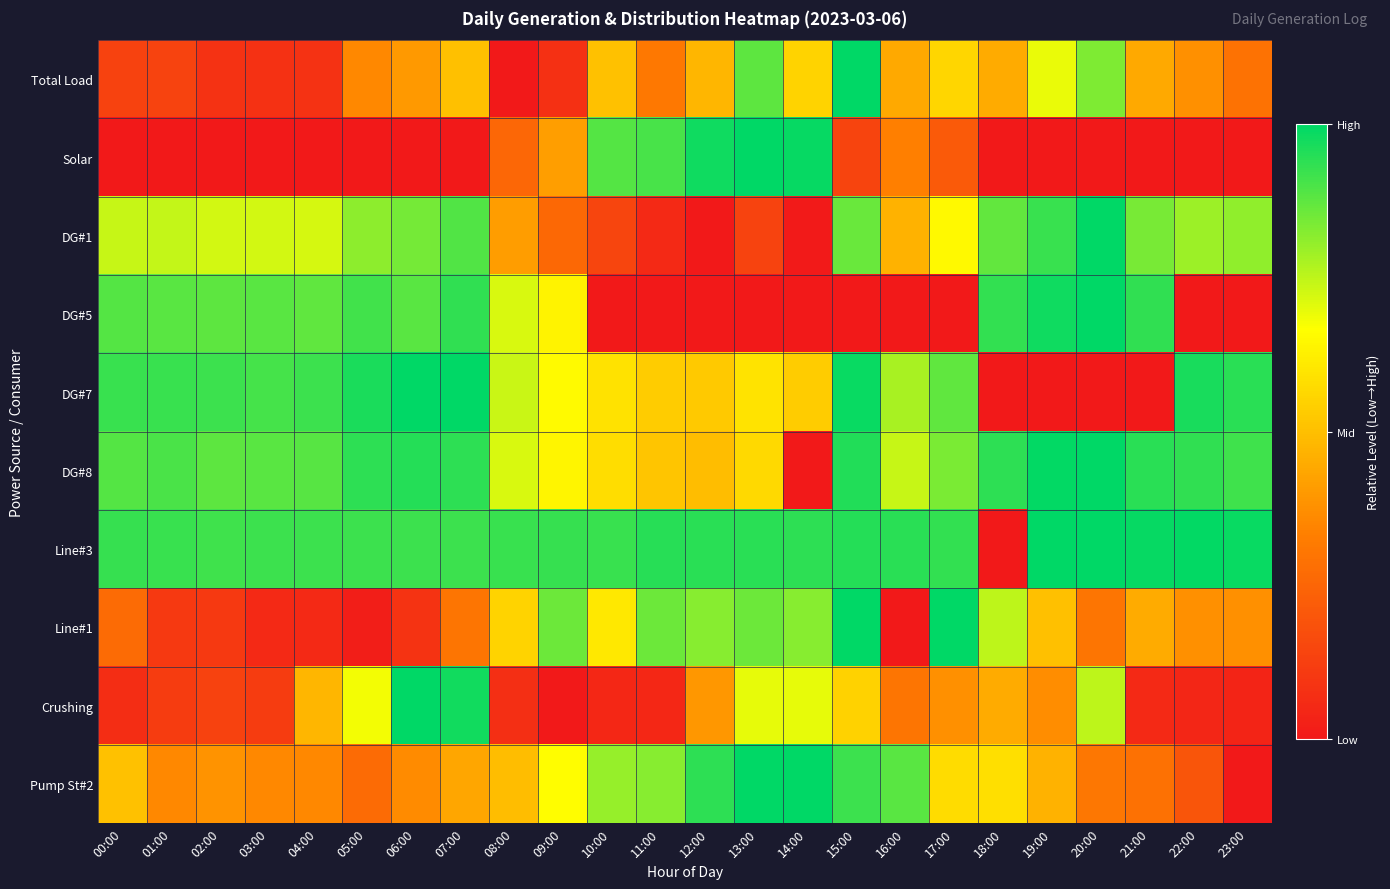

What is the spread (max minus min) of values at 15:00?

1.0